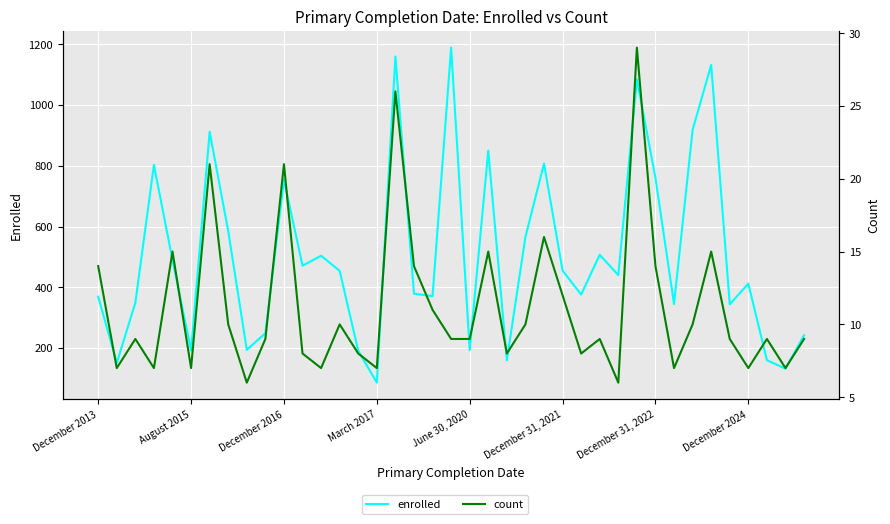

Is it true that count equals 12 at December 2016?

False